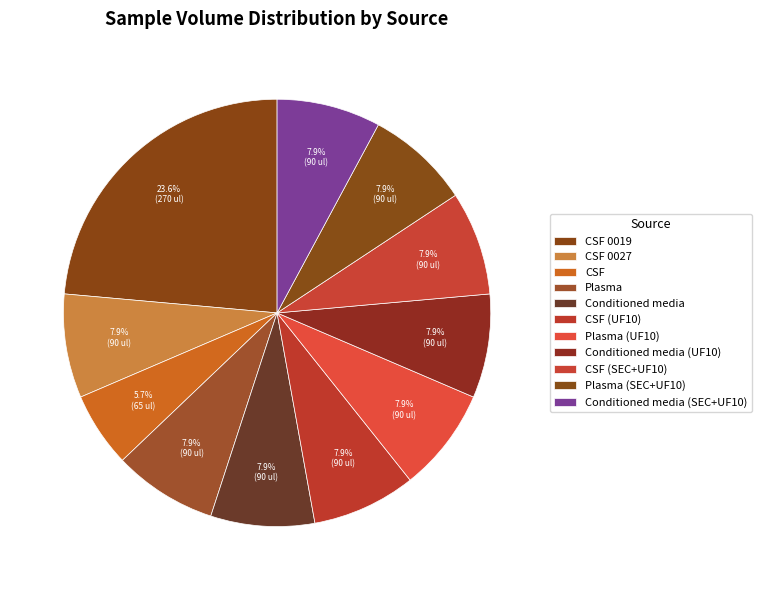

Combined, do Plasma and CSF 0019 account for over 50%?

No